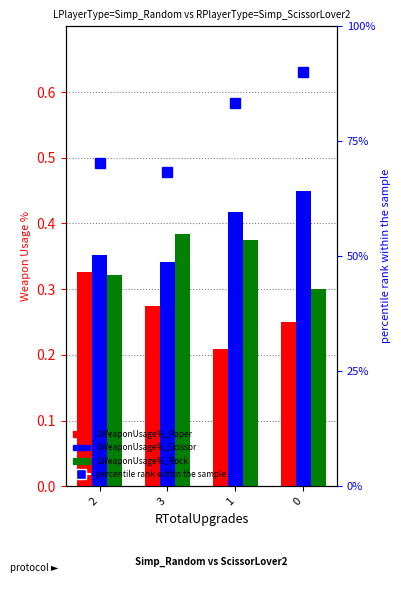

What is the difference between the maximum and minimum values in the LWeaponUsage%_Paper series?

0.1